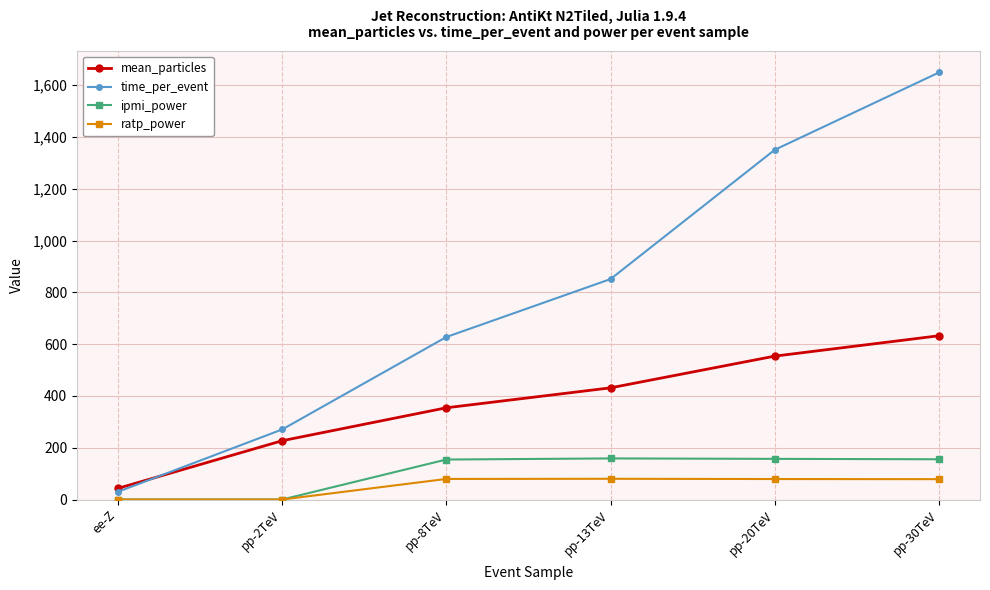

How many categories are shown in the chart?

6